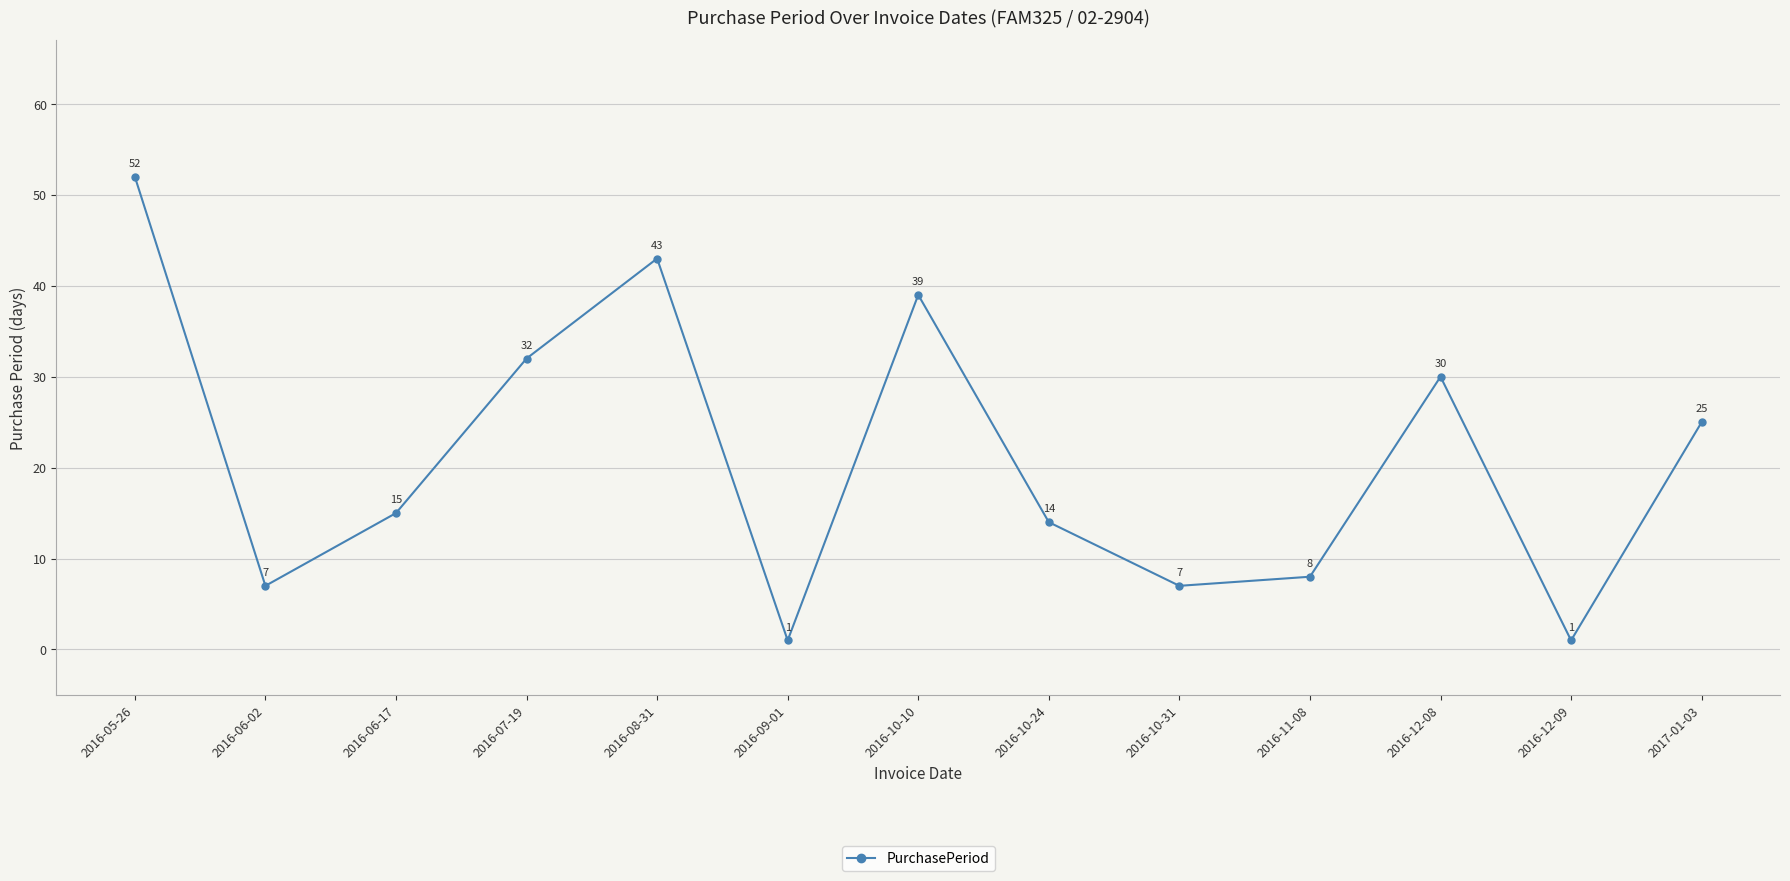

What is the difference between the second highest and minimum values?

42